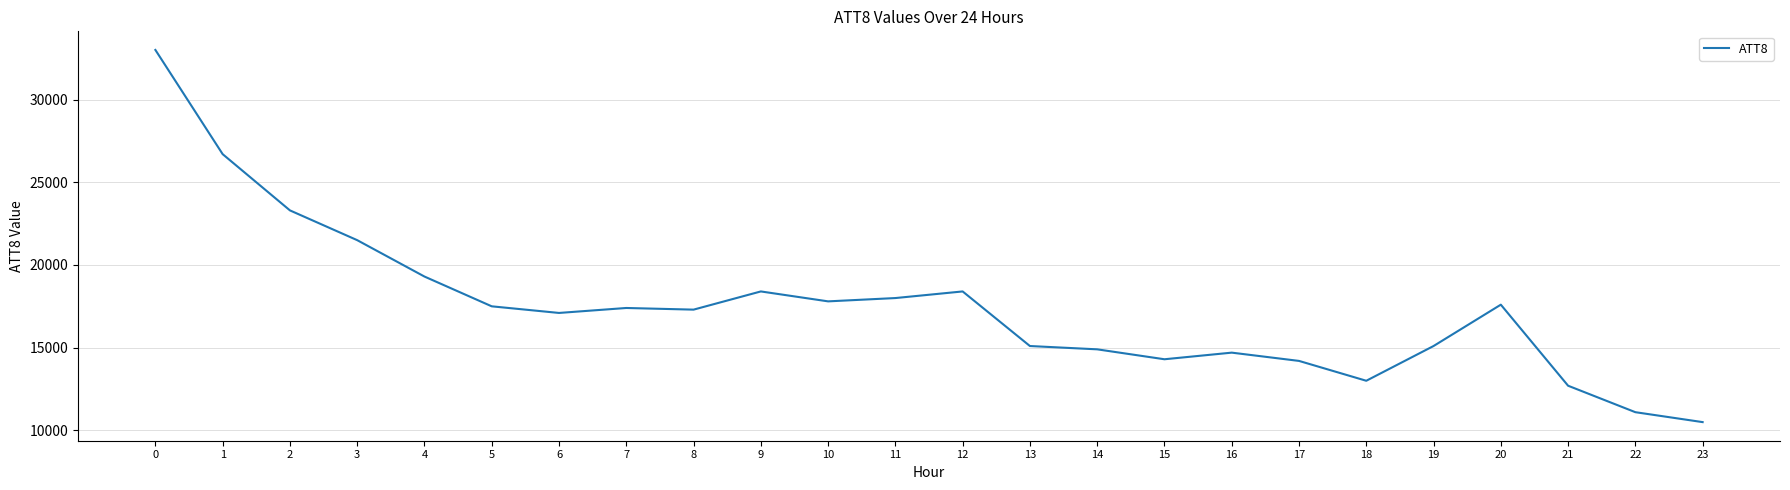

The value at 6 is 17100. True or false?

True